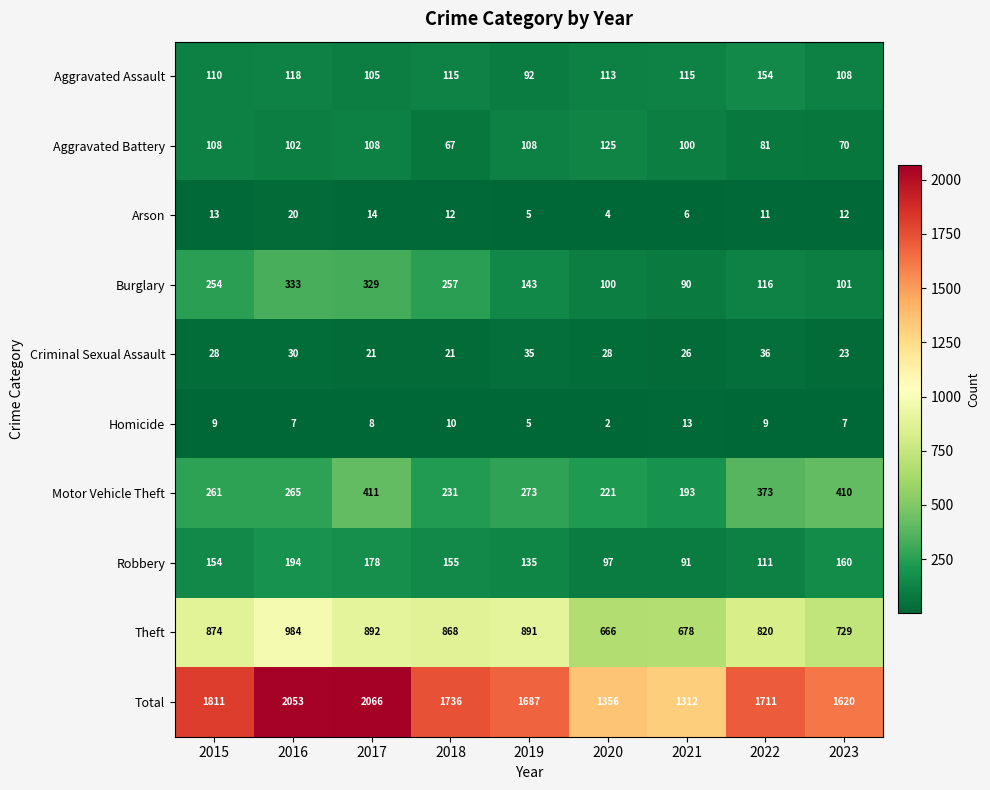

Which series has the largest range (max minus min)?

Total